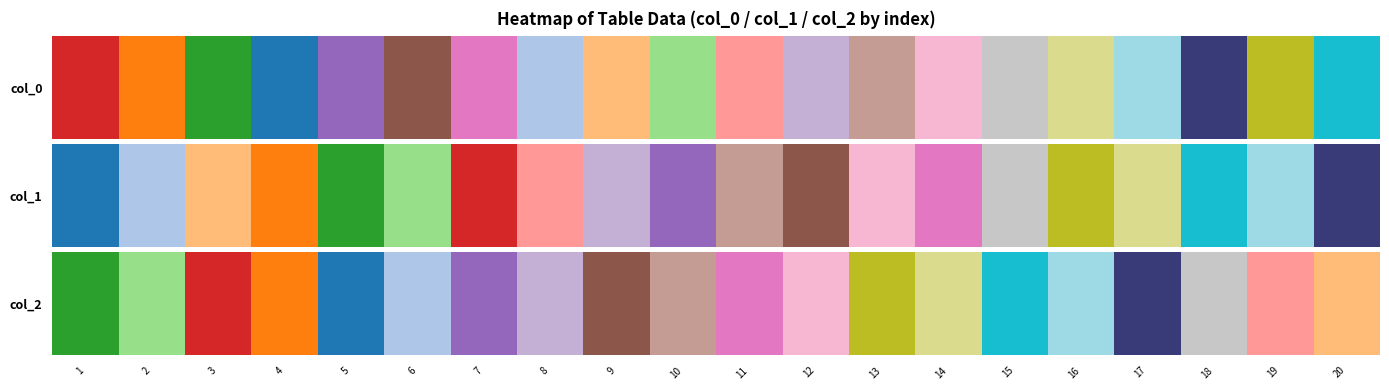

What is the greatest value displayed?

11631